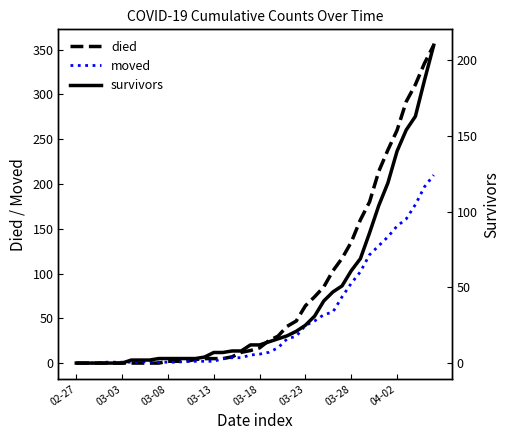

What value does the died series have at 38, to the nearest 10?

340